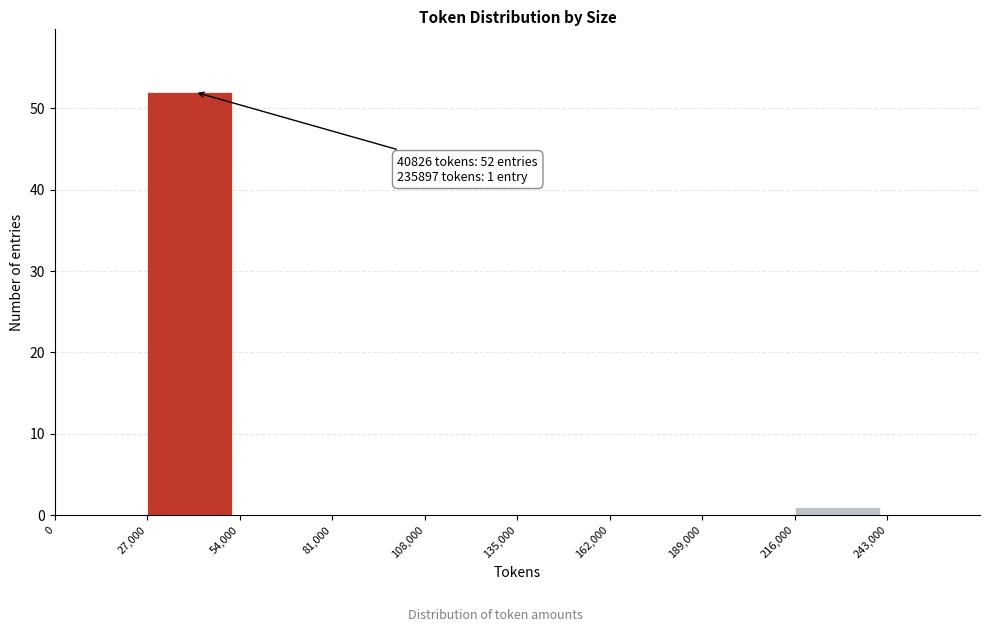

Over which range of the x-axis is the bar tallest?

27000 to 54000